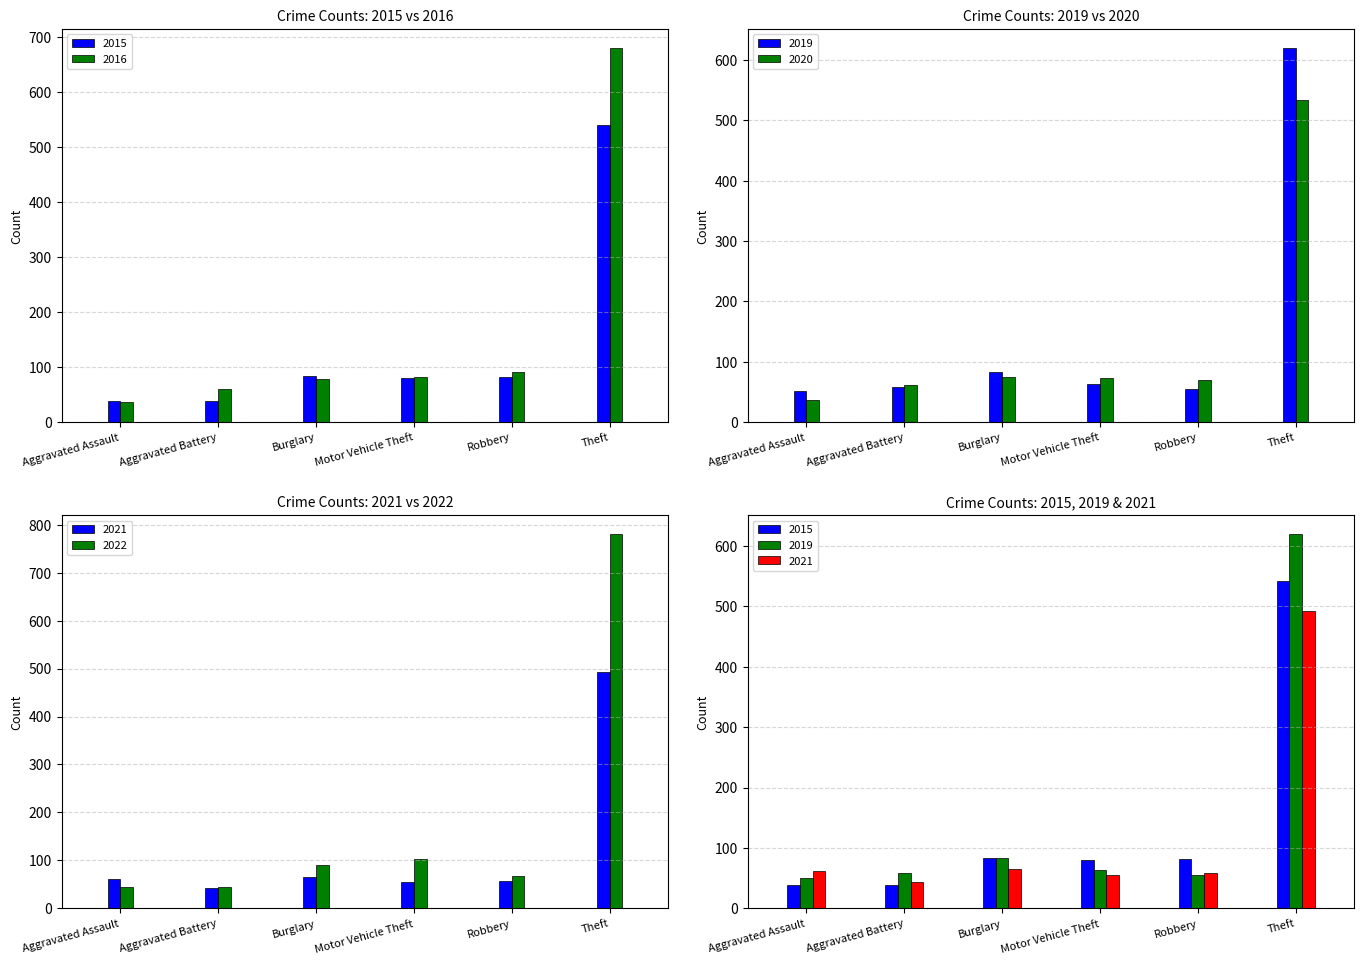

What is the maximum value for 2016?

681